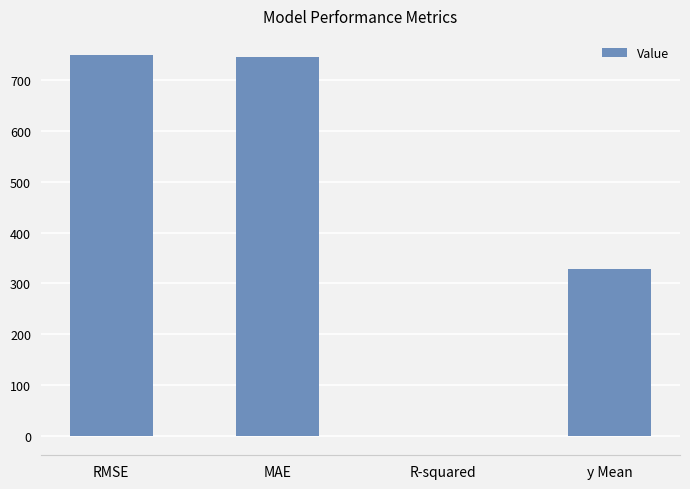

Reading left to right, what are all the values shown in this chart?

749.3	744.3	-0.6	329.2